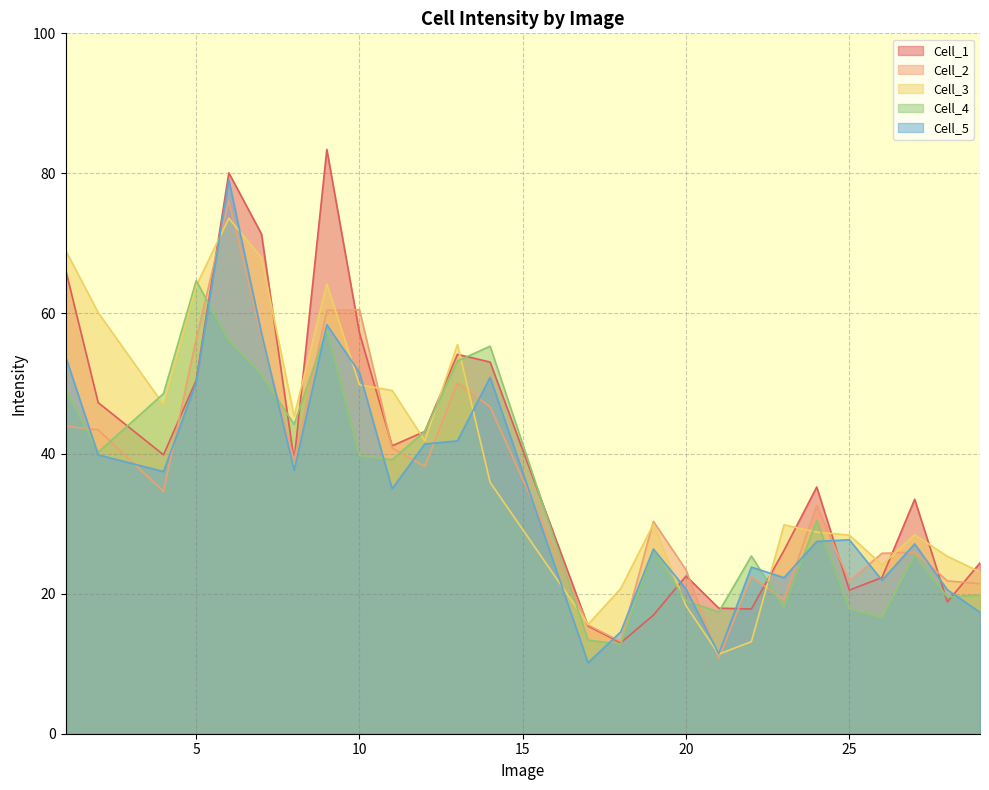

How many times do Cell_1 and Cell_3 cross each other?

15